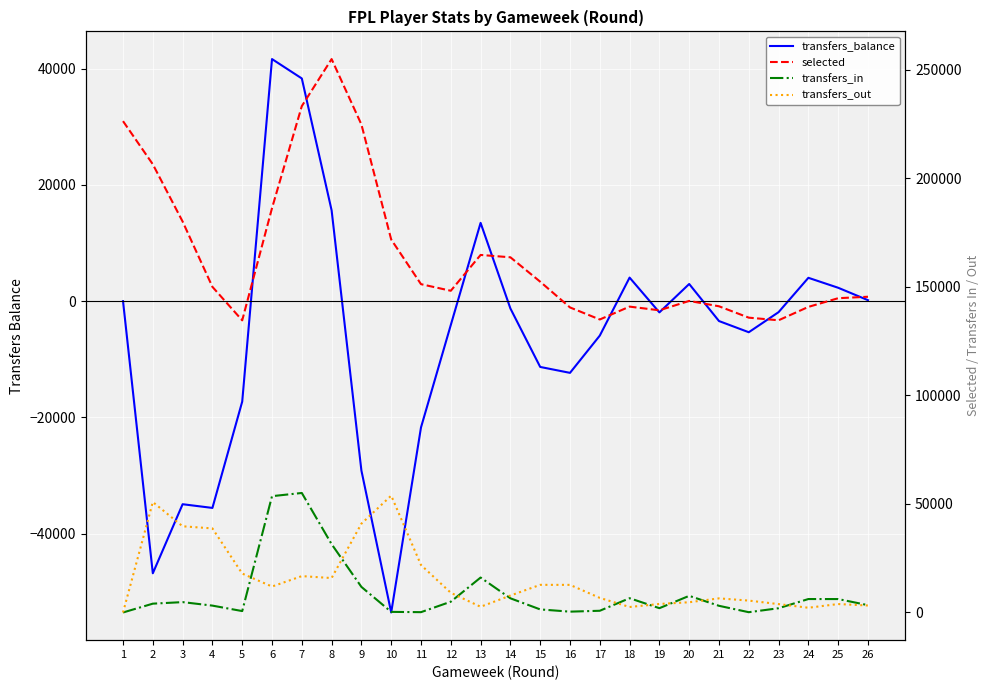

List the labels in order of transfers_balance value, largest first.

6, 7, 8, 13, 18, 24, 20, 25, 26, 1, 14, 23, 19, 21, 12, 22, 17, 15, 16, 5, 11, 9, 3, 4, 2, 10